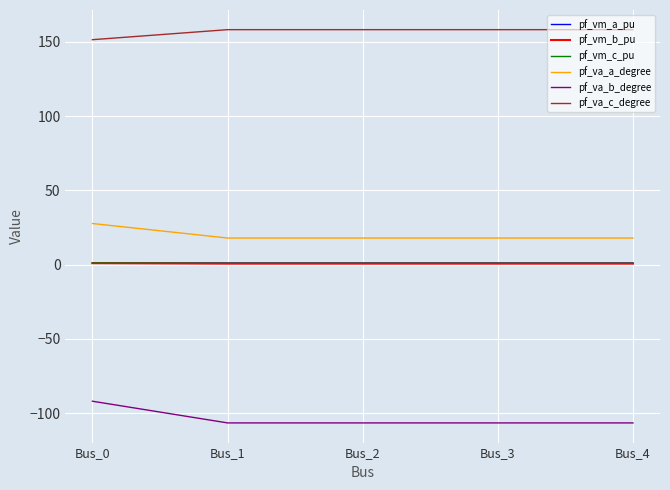

What is the maximum value shown in the chart?

158.2